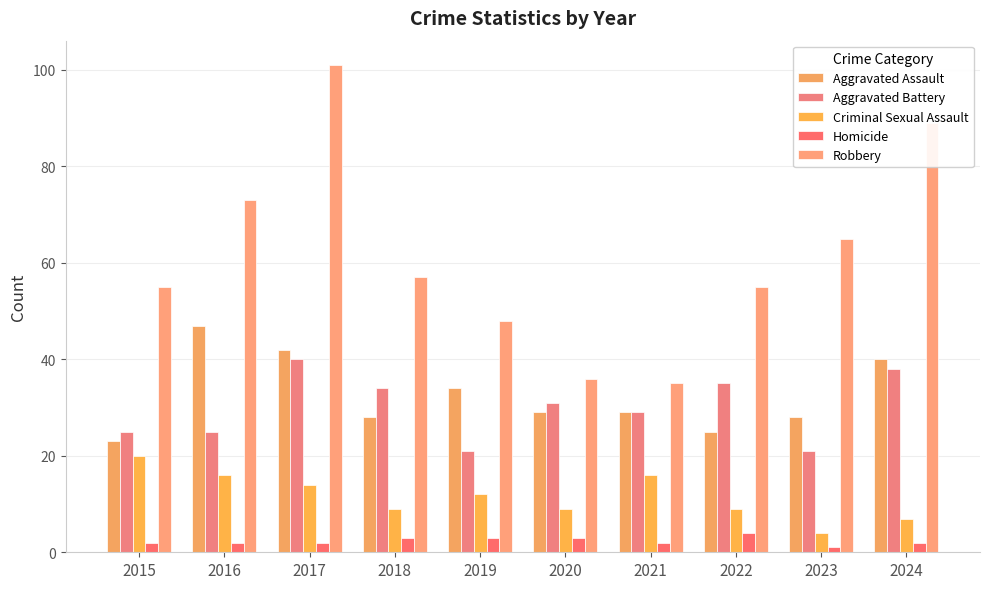

Which series has the largest range (max minus min)?

Robbery